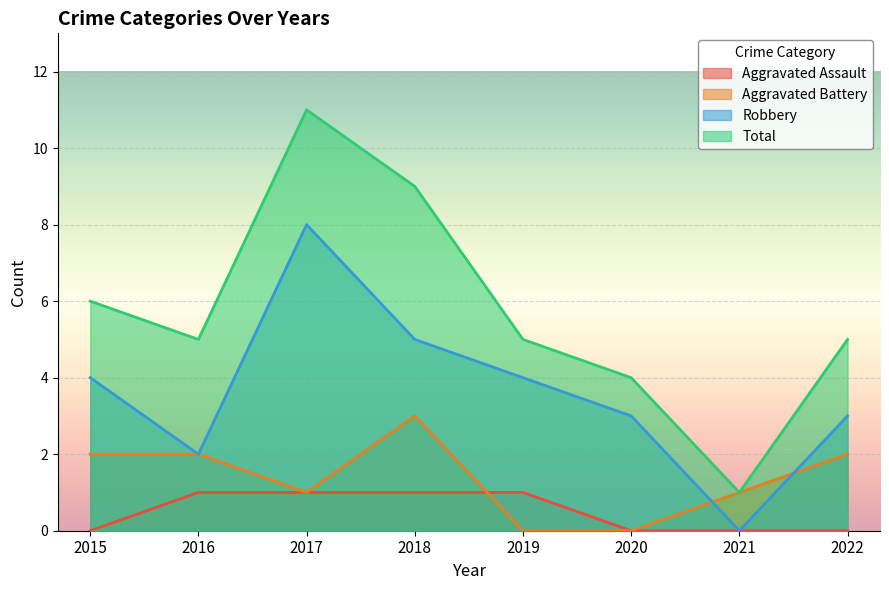

True or false: Aggravated Battery and Total cross at least once.

False